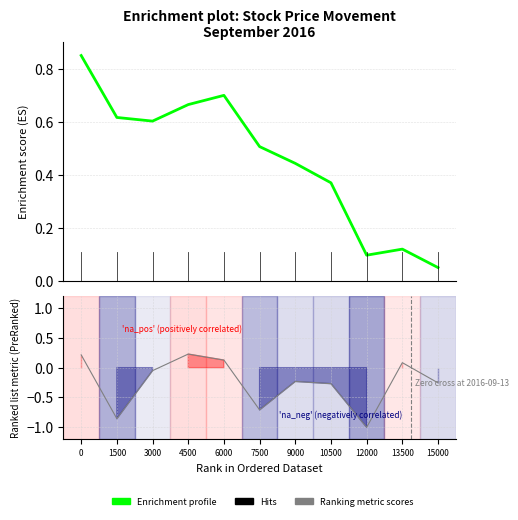

The value of Ranking metric scores at 15000 is -0.3. True or false?

True